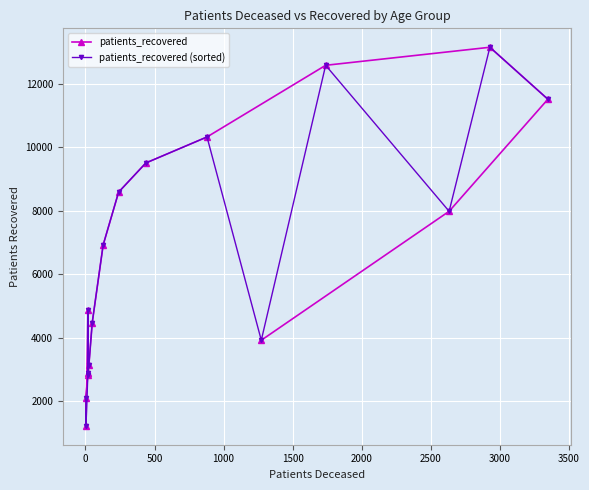

What is the value of the patients_recovered point at the 14th from the left?

7984